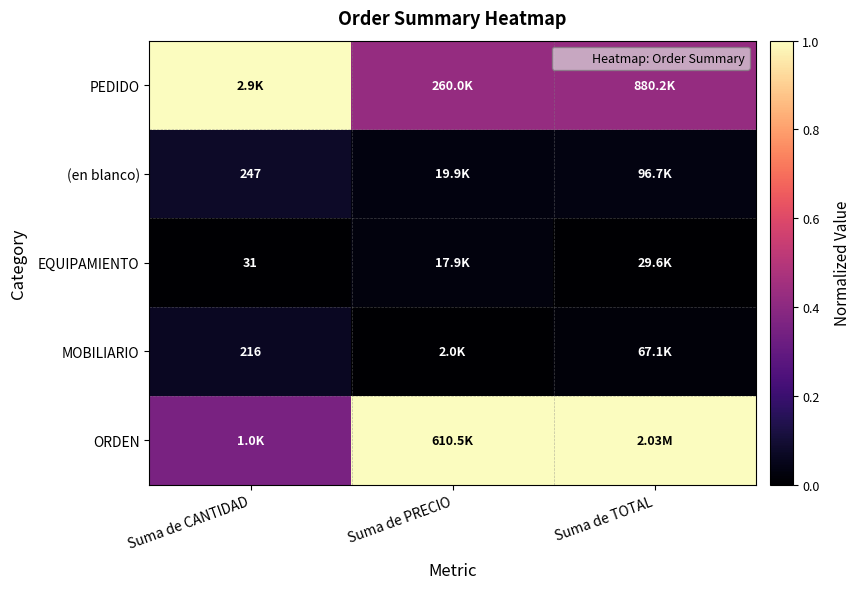

What is the total value across all series at Suma de PRECIO?

1.5